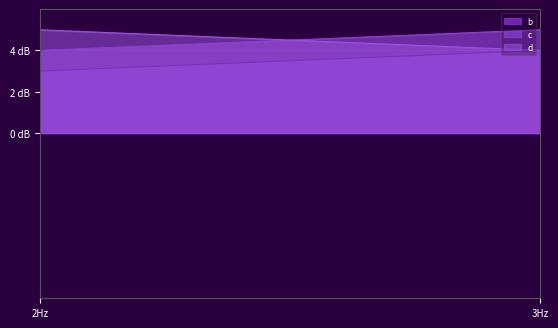

What is the value of the b point at the 1st from the left?

3